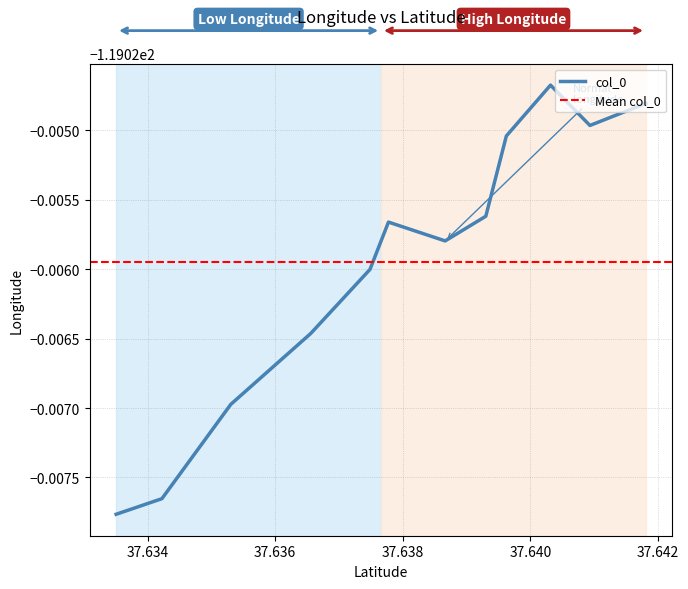

At which label is the value closest to -119?

37.640316999999975